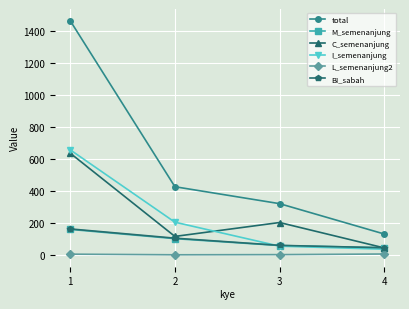

The value of I_semenanjung at 3 is 55. True or false?

True